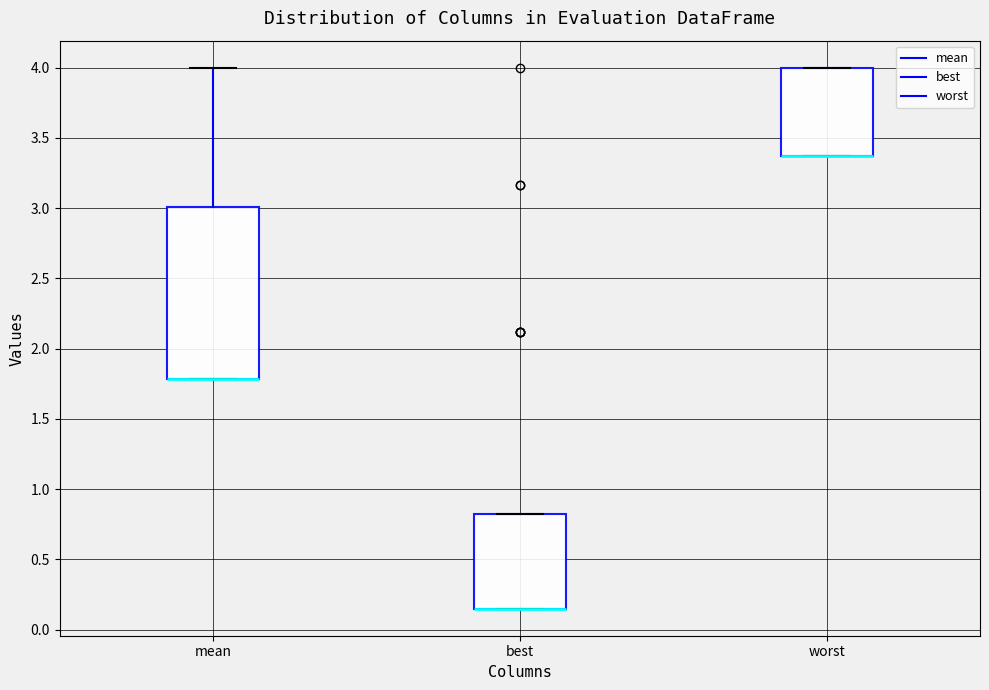

Where is the lower edge of the box for mean on the y-axis? The values are not printed on the chart, so give them approximately, as read against the axis.

1.80